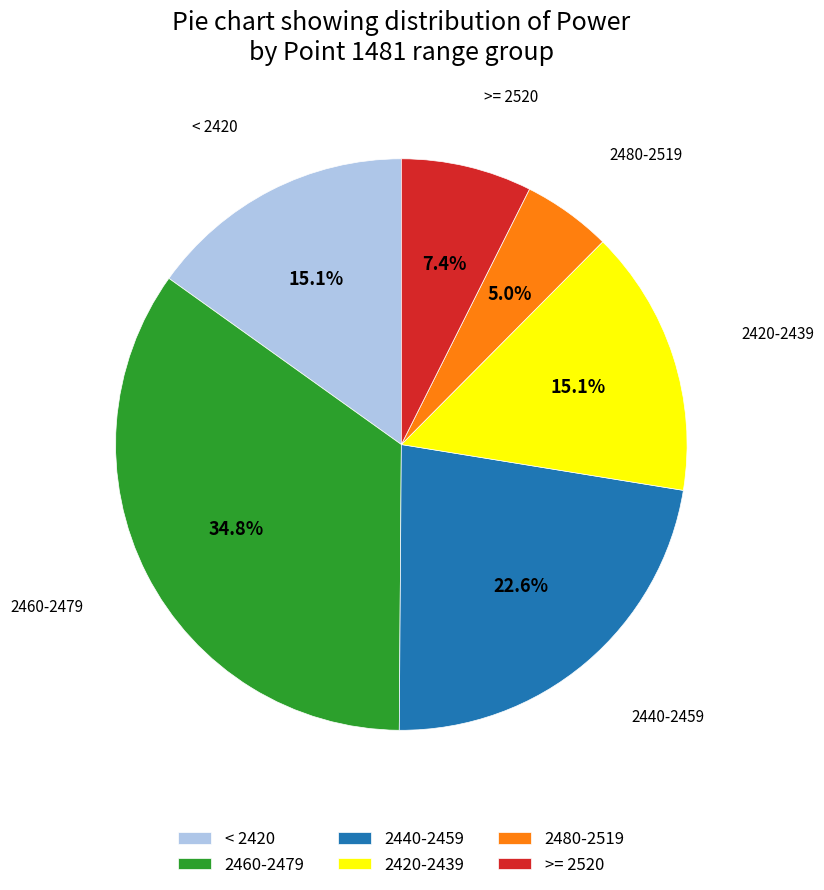

Combined, what portion of the pie is >= 2520 and 2440-2459?

30.0%